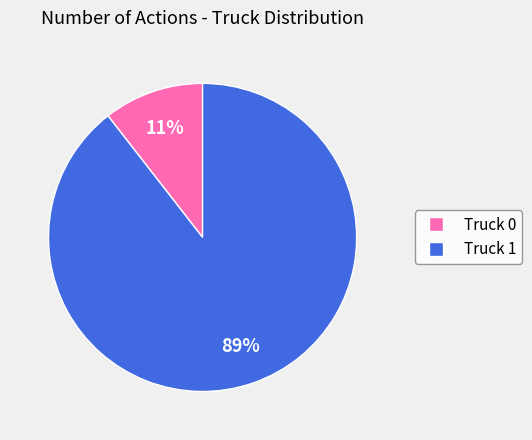

How many slices are in this pie chart?

2